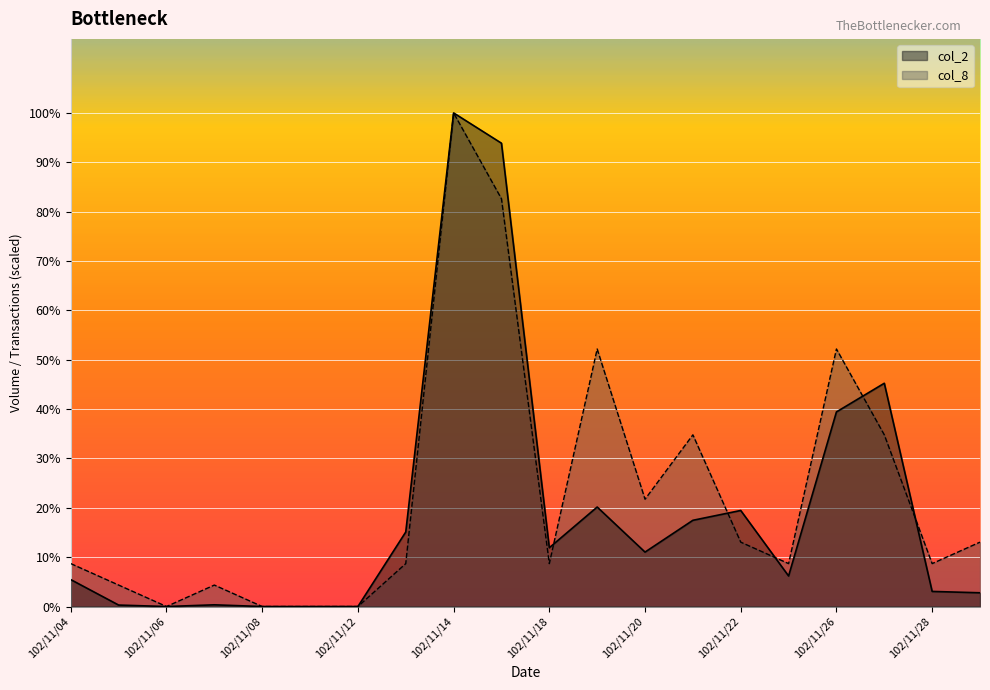

The value of col_8 at 102/11/04 is 17719.5. True or false?

False